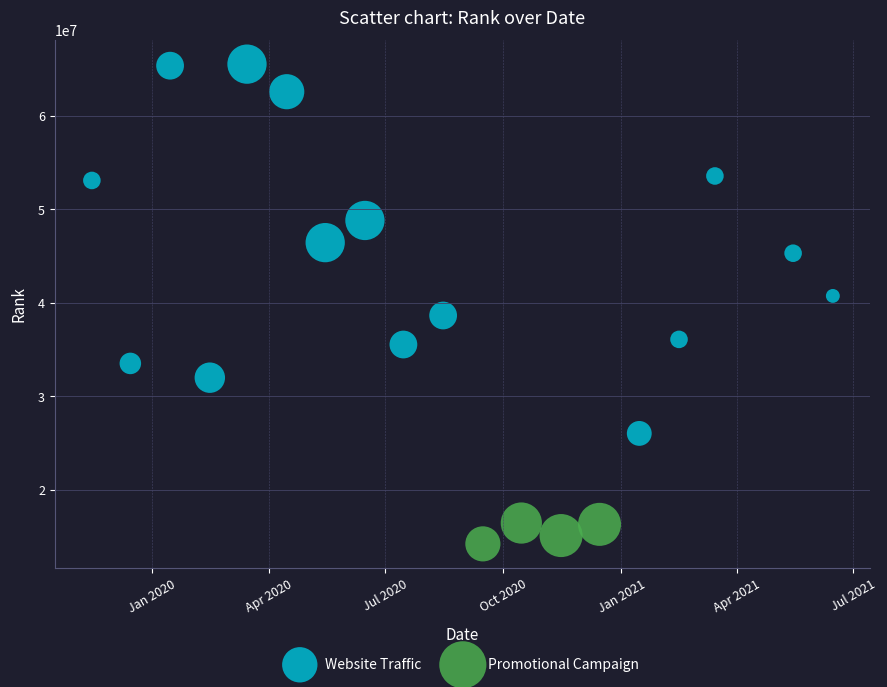

Which series has the largest Y range (max minus min)?

Website Traffic